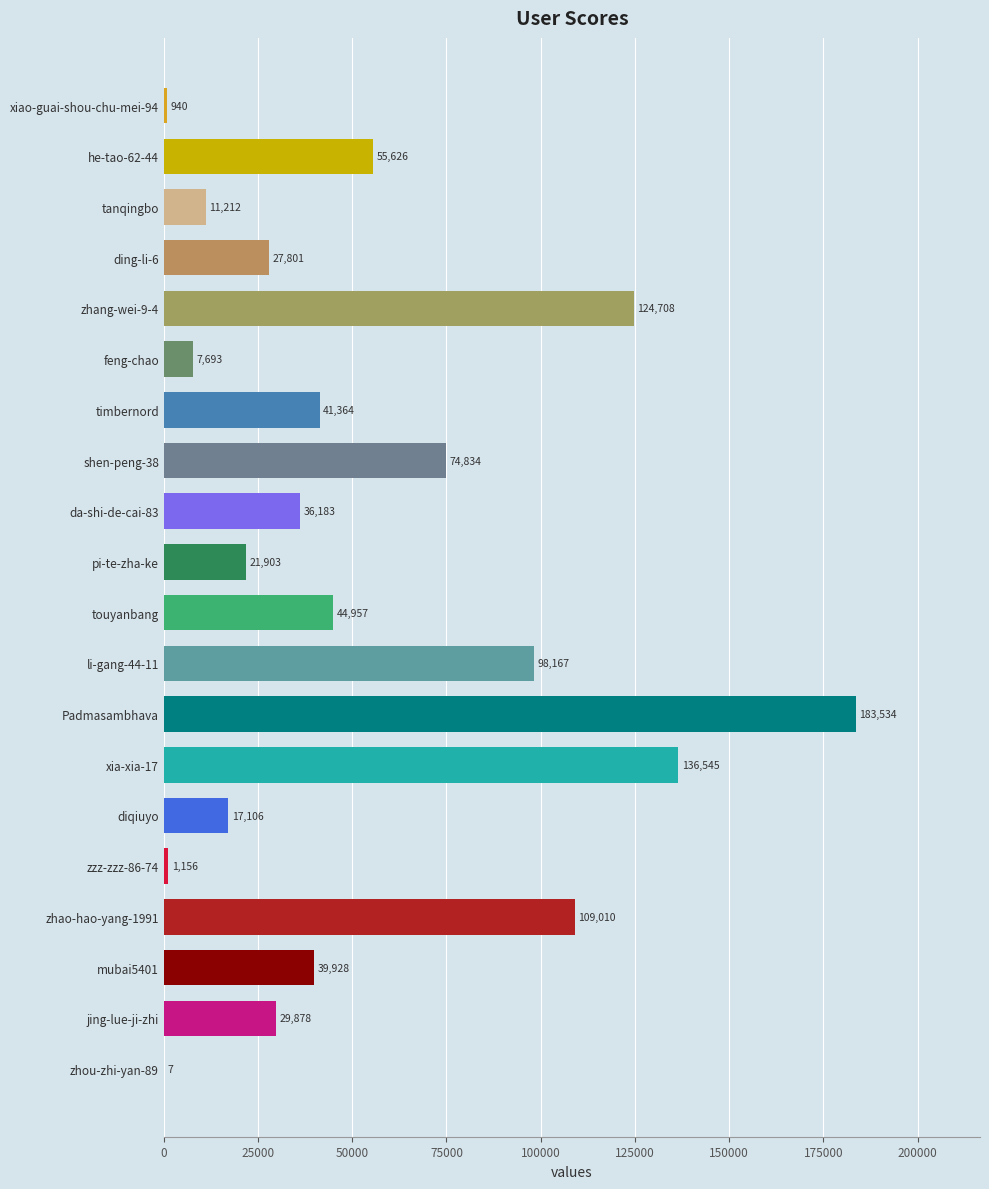

What is the sum of all values?

1062552